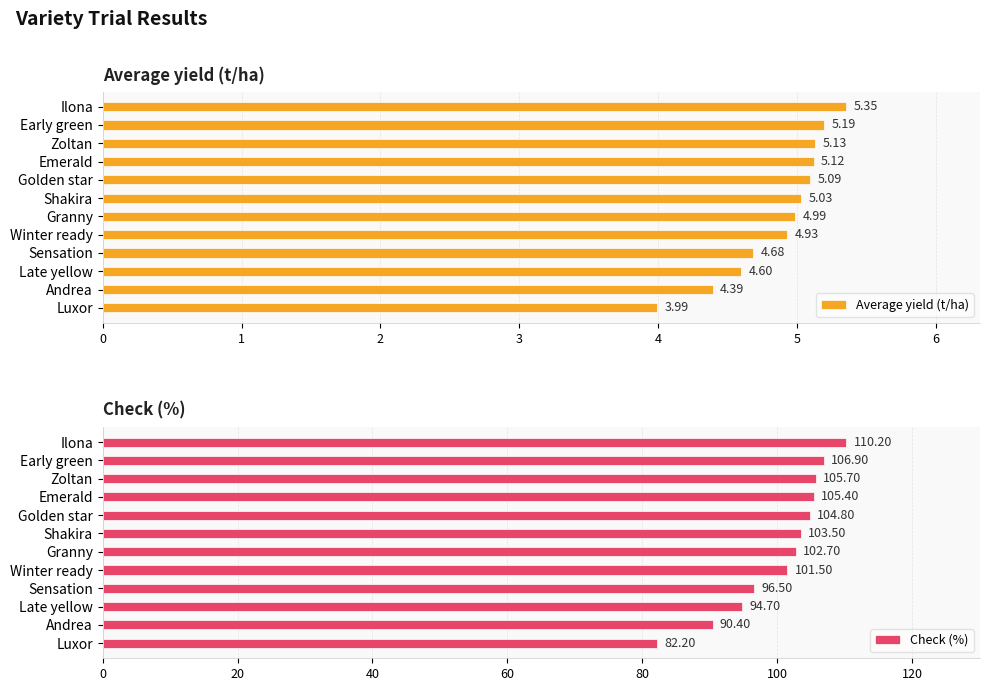

True or false: Average yield (t/ha) has a value of 7.6 at Early green.

False